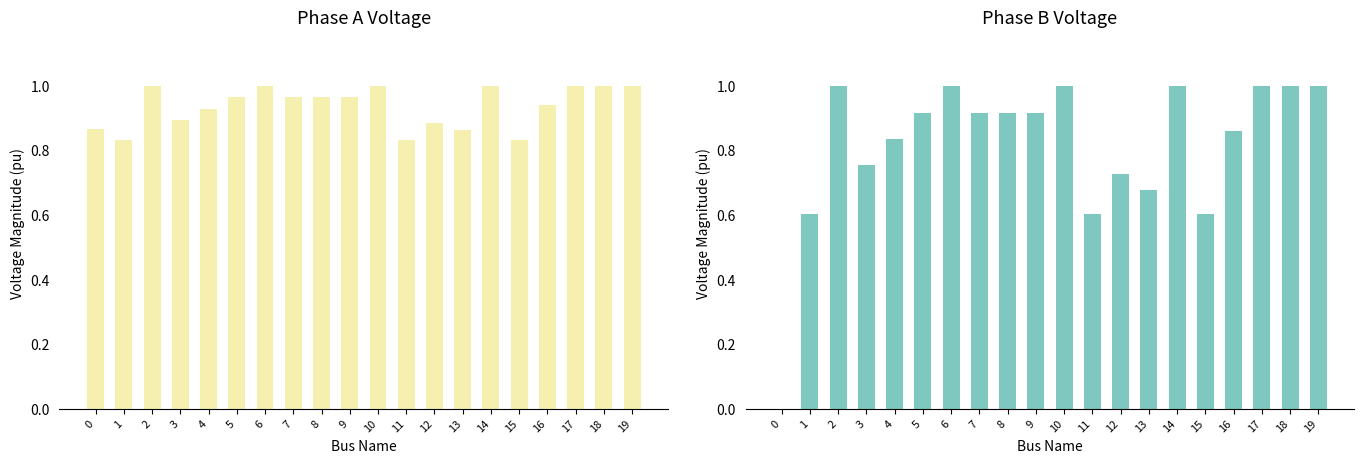

Which series changed the most between 6 and 18?

pf_vm_b_pu